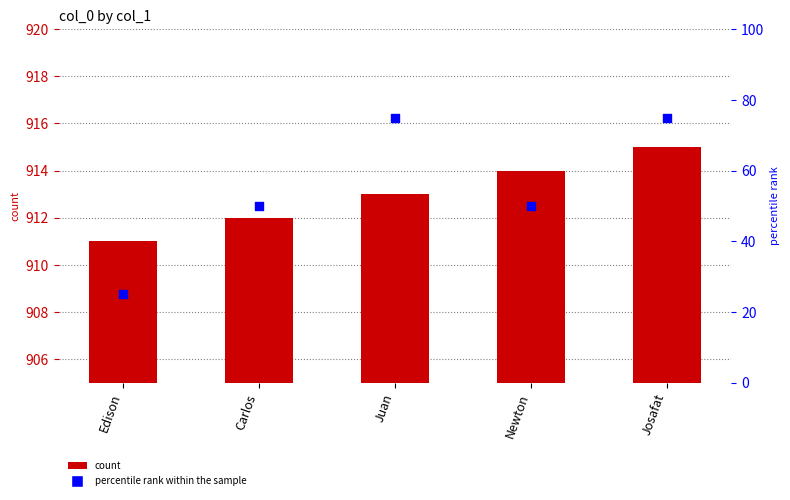

At which category is the sum across all series the highest?

Josafat